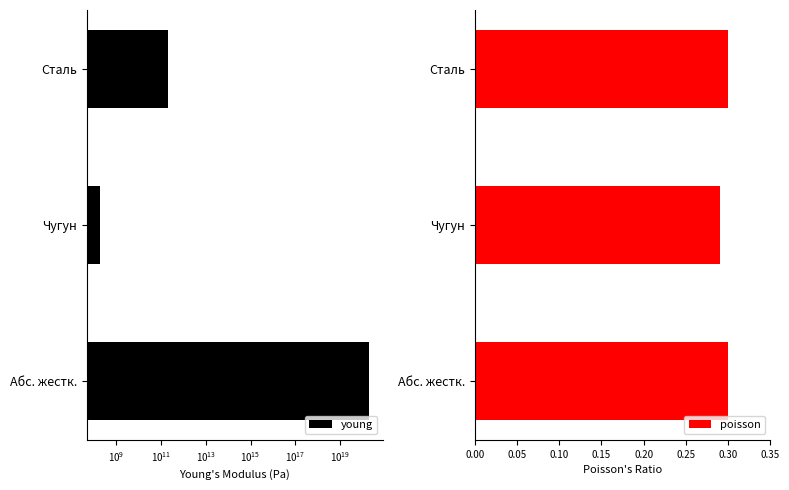

List the series in order of their peak value, lowest first.

poisson, young